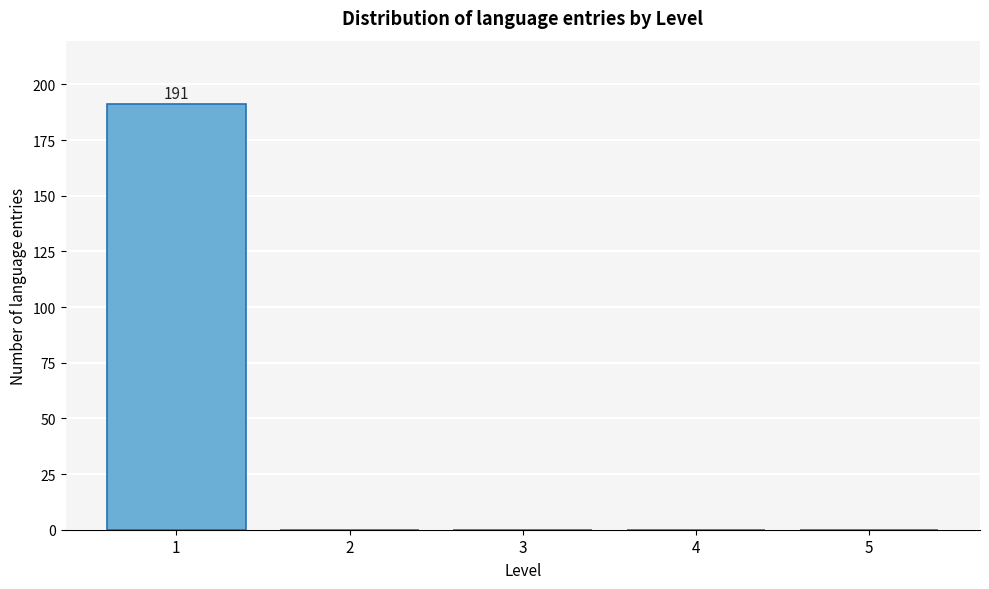

Reading left to right, list all the values displayed in this chart.

1=191	2=0	3=0	4=0	5=0